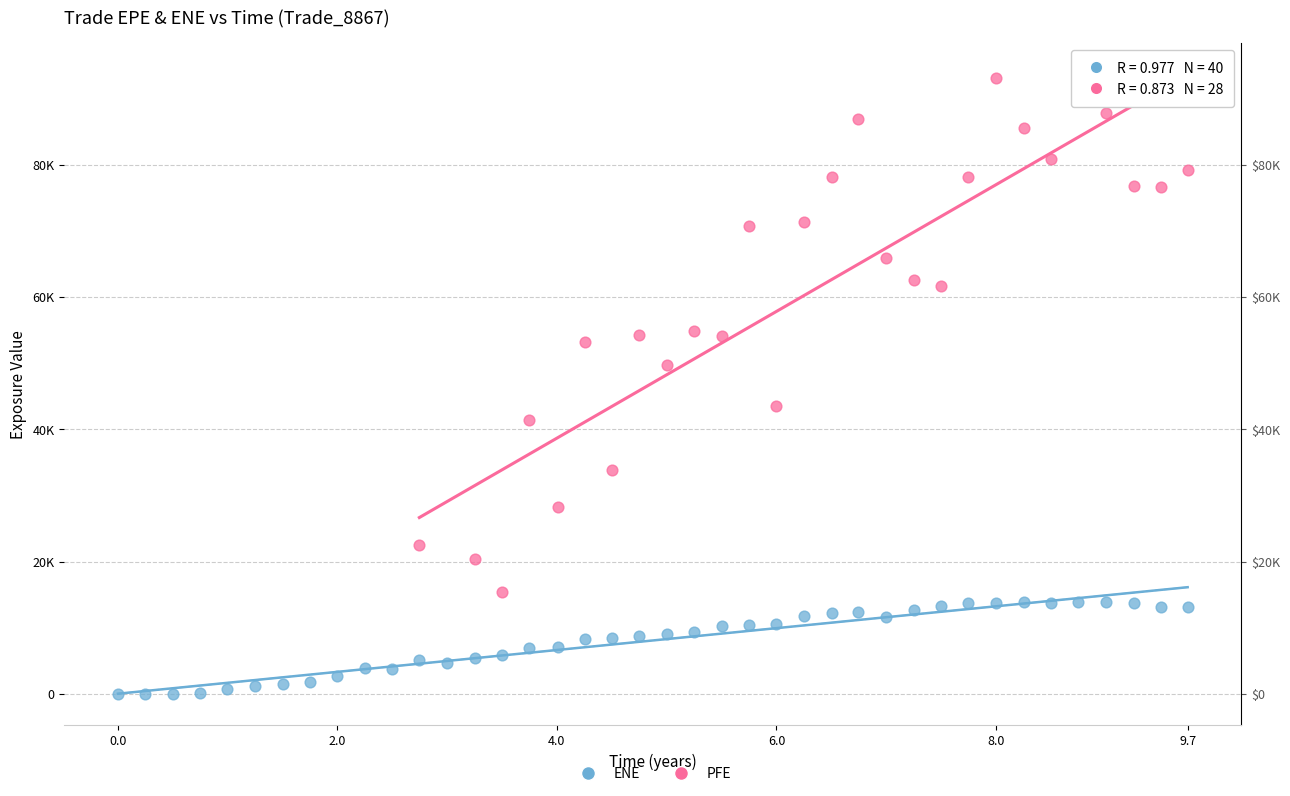

Which series has the widest spread of Y values?

PFE